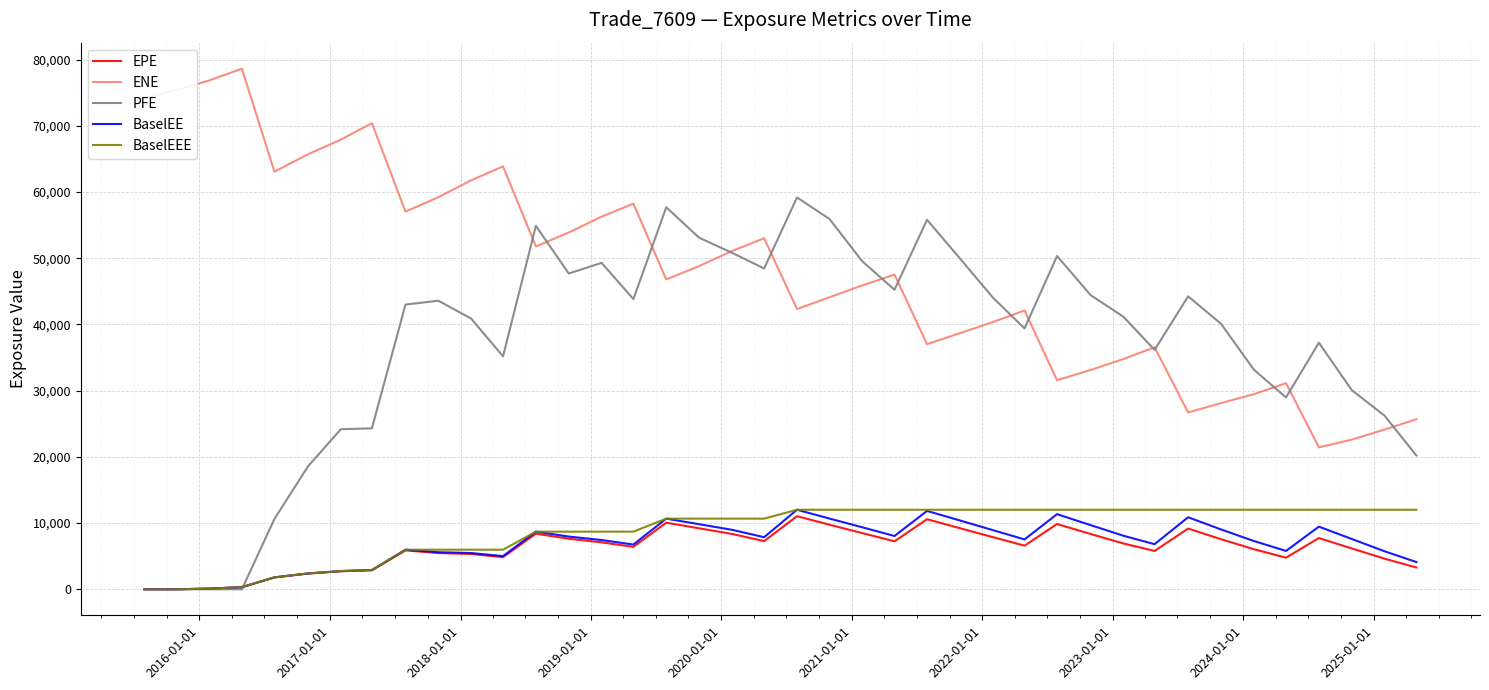

What is the greatest value displayed?

78640.9